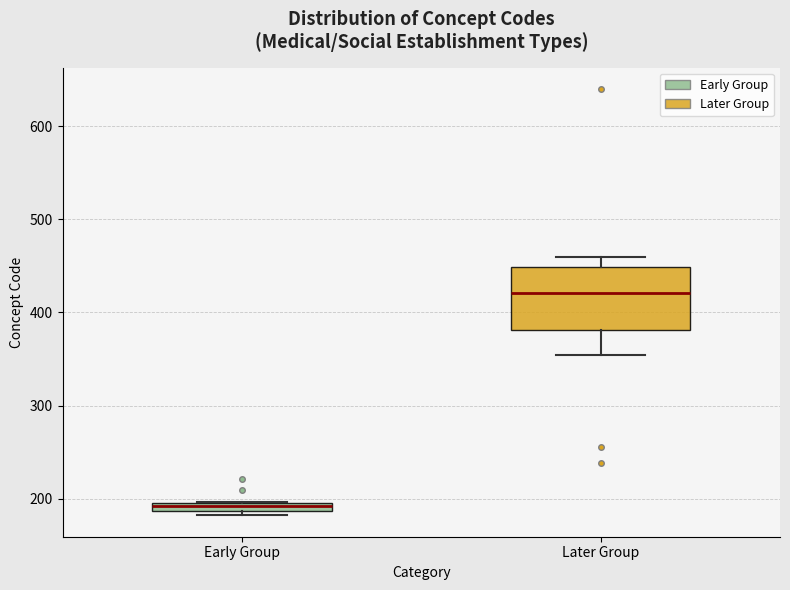

Where is the lower edge of the box for Early Group on the y-axis? The values are not printed on the chart, so give them approximately, as read against the axis.

190